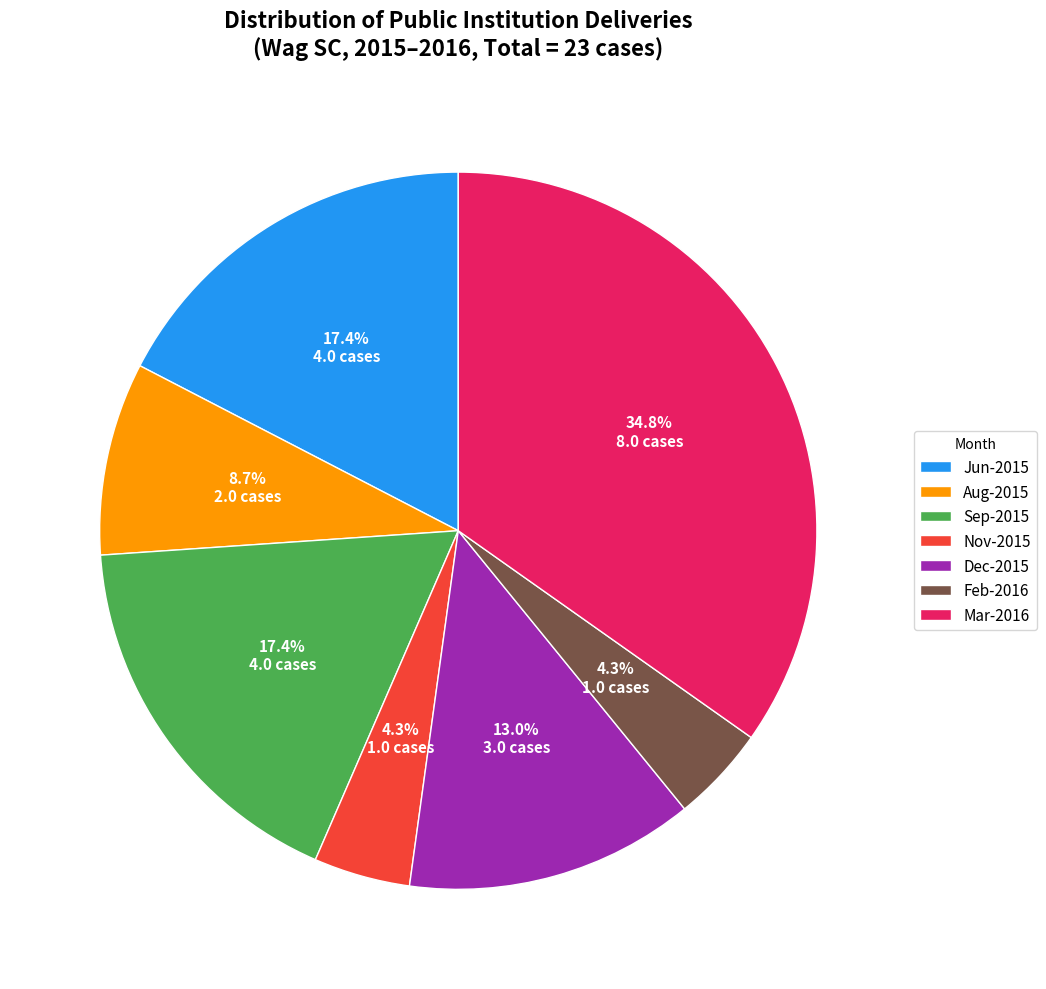

Is there a majority slice in this chart?

No